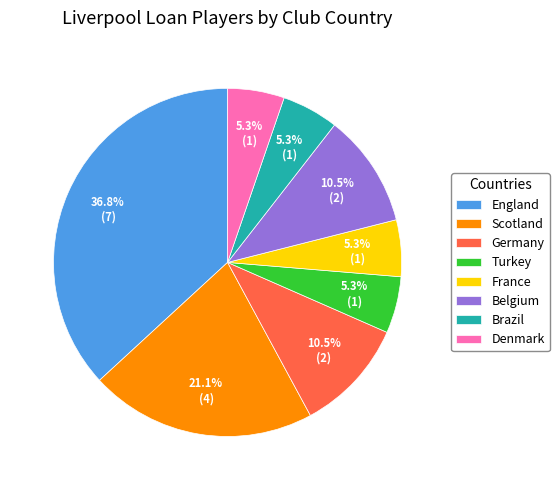

Which slice is the largest?

England